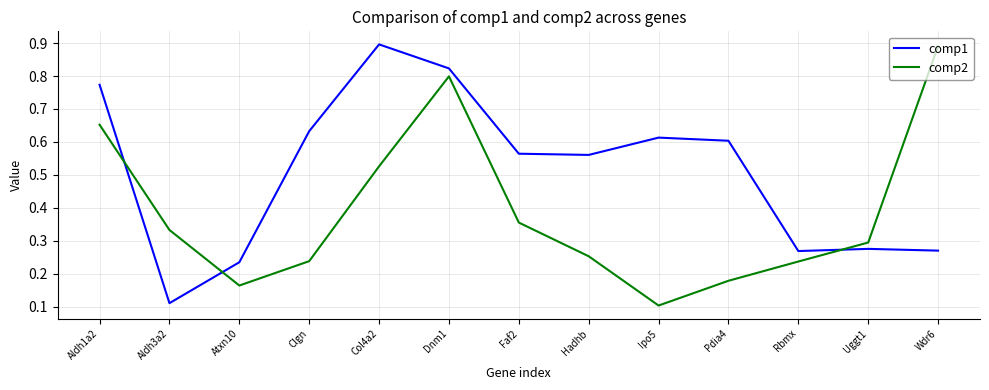

Between which two adjacent categories do comp1 and comp2 first intersect?

Aldh1a2 and Aldh3a2